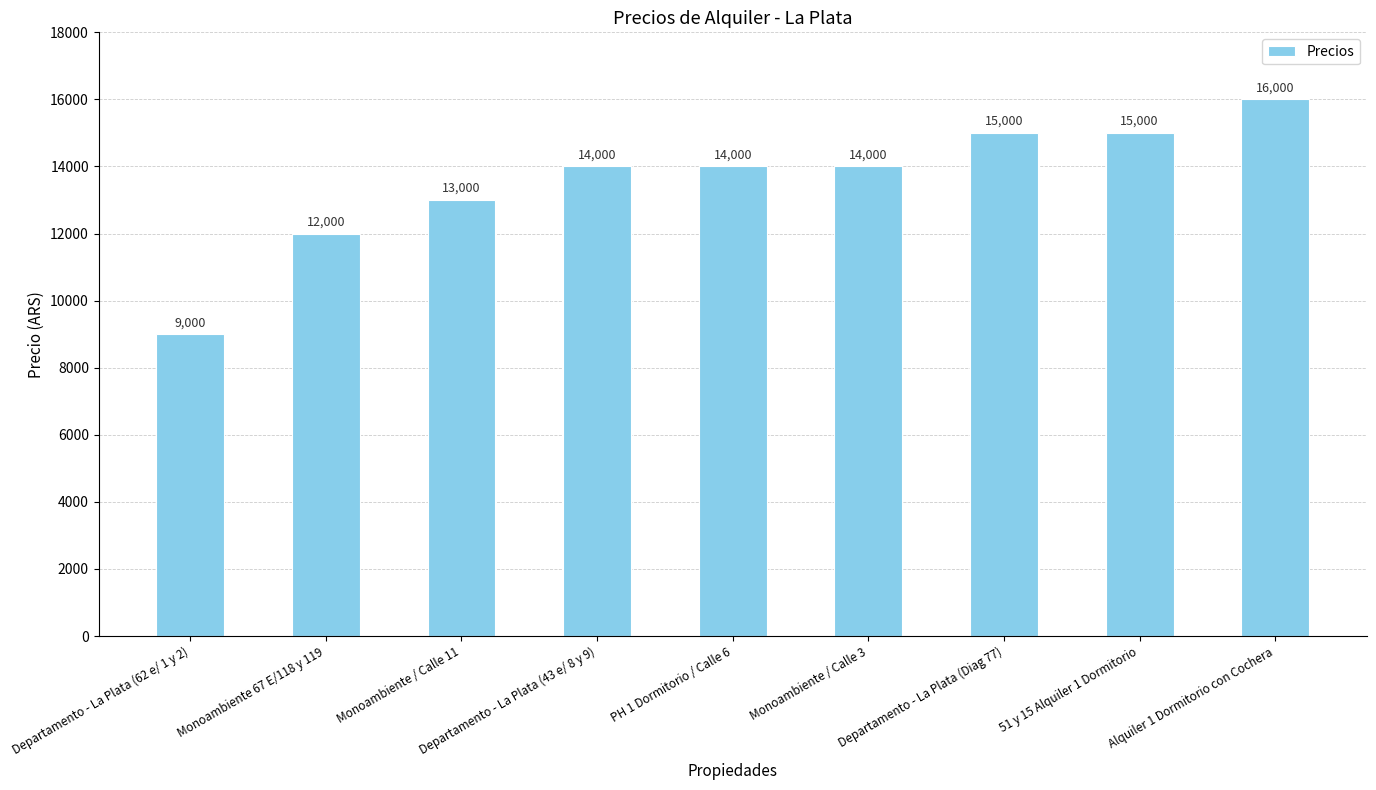

What is the value of the 7th bar from the left?

15000